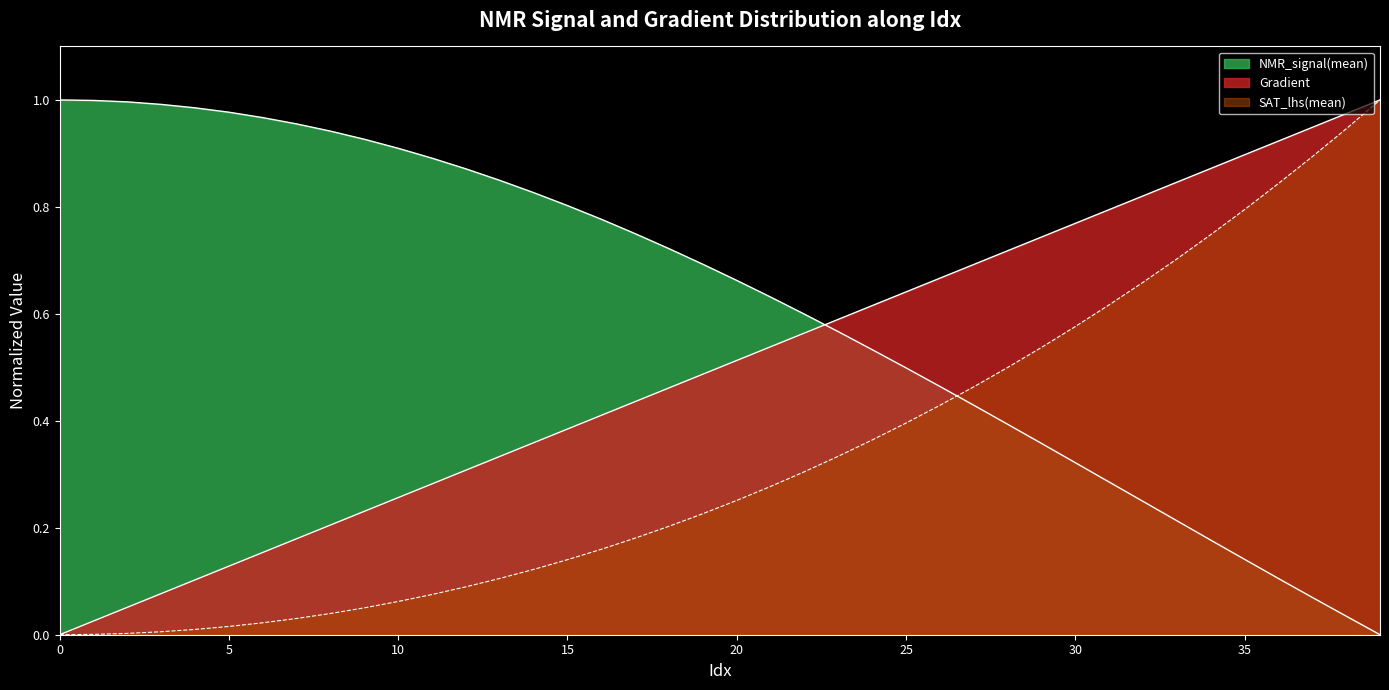

Reading left to right, list all the values displayed in this chart.

Gradient: 0.0	0.0	0.1	0.1	0.1	0.1	0.2	0.2	0.2	0.2	0.3	0.3	0.3	0.3	0.4	0.4	0.4	0.4	0.5	0.5	0.5	0.5	0.6	0.6	0.6	0.6	0.7	0.7	0.7	0.7	0.8	0.8	0.8	0.8	0.9	0.9	0.9	0.9	1.0	1.0
NMR_signal(mean): 1.0	1.0	1.0	1.0	1.0	1.0	1.0	1.0	0.9	0.9	0.9	0.9	0.9	0.8	0.8	0.8	0.8	0.7	0.7	0.7	0.7	0.6	0.6	0.6	0.5	0.5	0.5	0.4	0.4	0.4	0.3	0.3	0.2	0.2	0.2	0.1	0.1	0.1	0.0	0.0
SAT_lhs(mean): 0.0	0.0	0.0	0.0	0.0	0.0	0.0	0.0	0.0	0.1	0.1	0.1	0.1	0.1	0.1	0.1	0.2	0.2	0.2	0.2	0.3	0.3	0.3	0.3	0.4	0.4	0.4	0.5	0.5	0.5	0.6	0.6	0.7	0.7	0.7	0.8	0.8	0.9	0.9	1.0